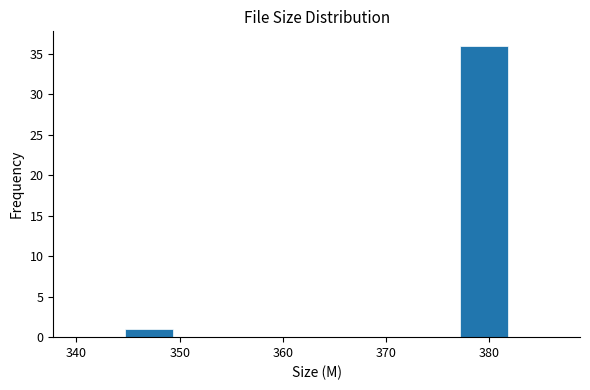

Which range on the x-axis has the tallest bar?

377 to 382